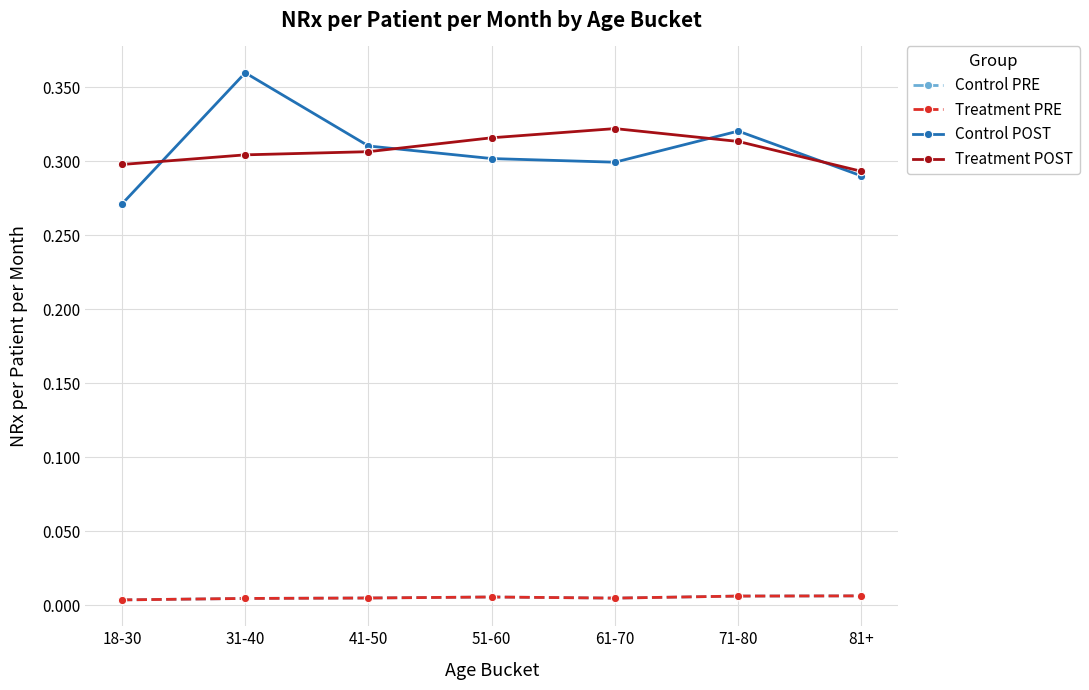

Which series changed the most between 18-30 and 31-40?

Control POST